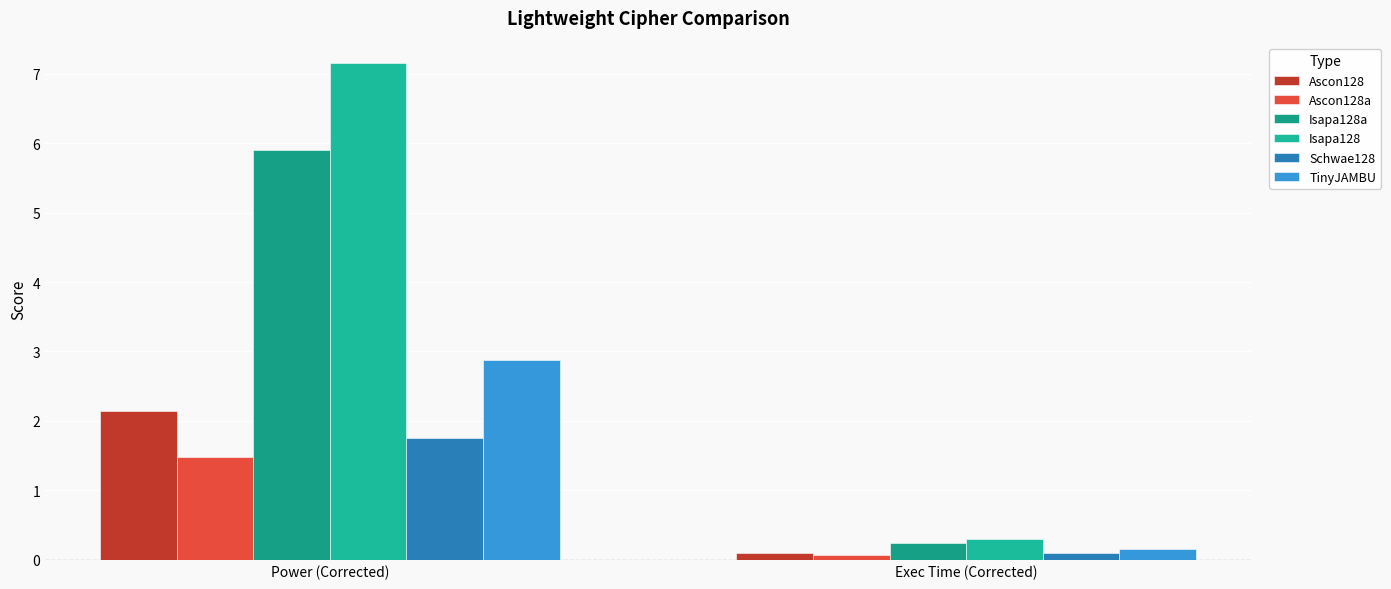

At which label does Isapa128 reach its peak?

Power (Corrected)